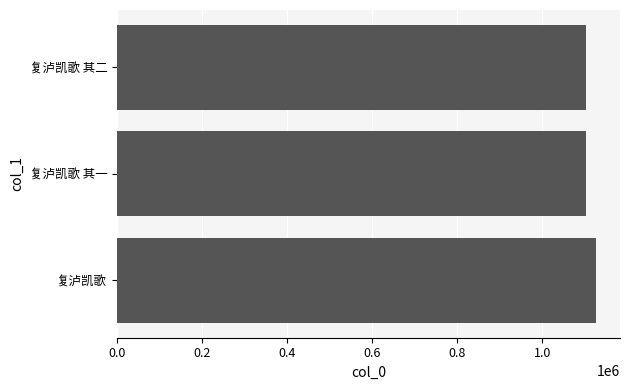

What is the average value?

1110543